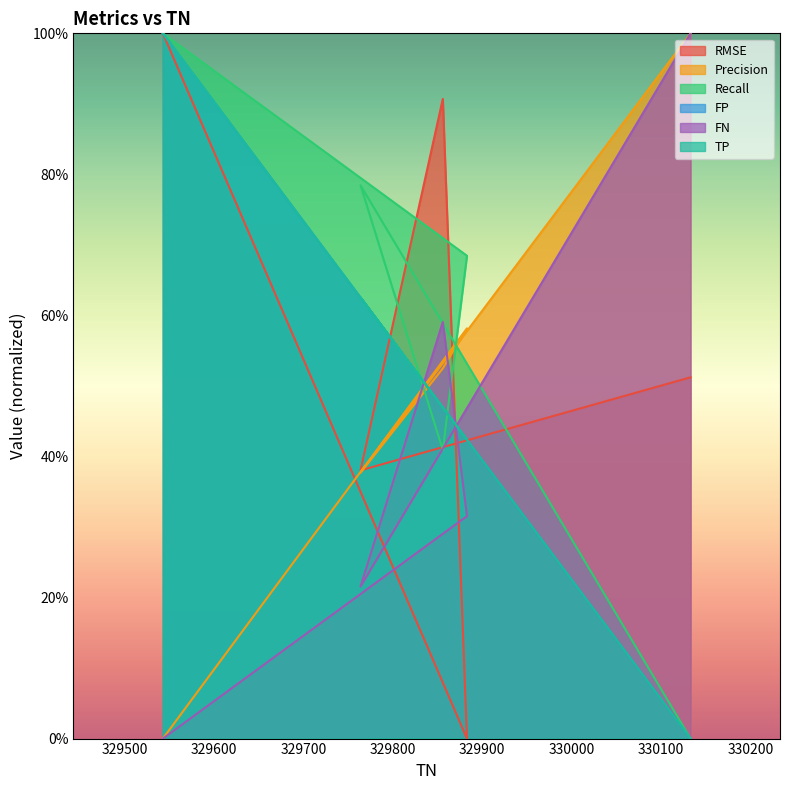

How many data points does each series have?

5